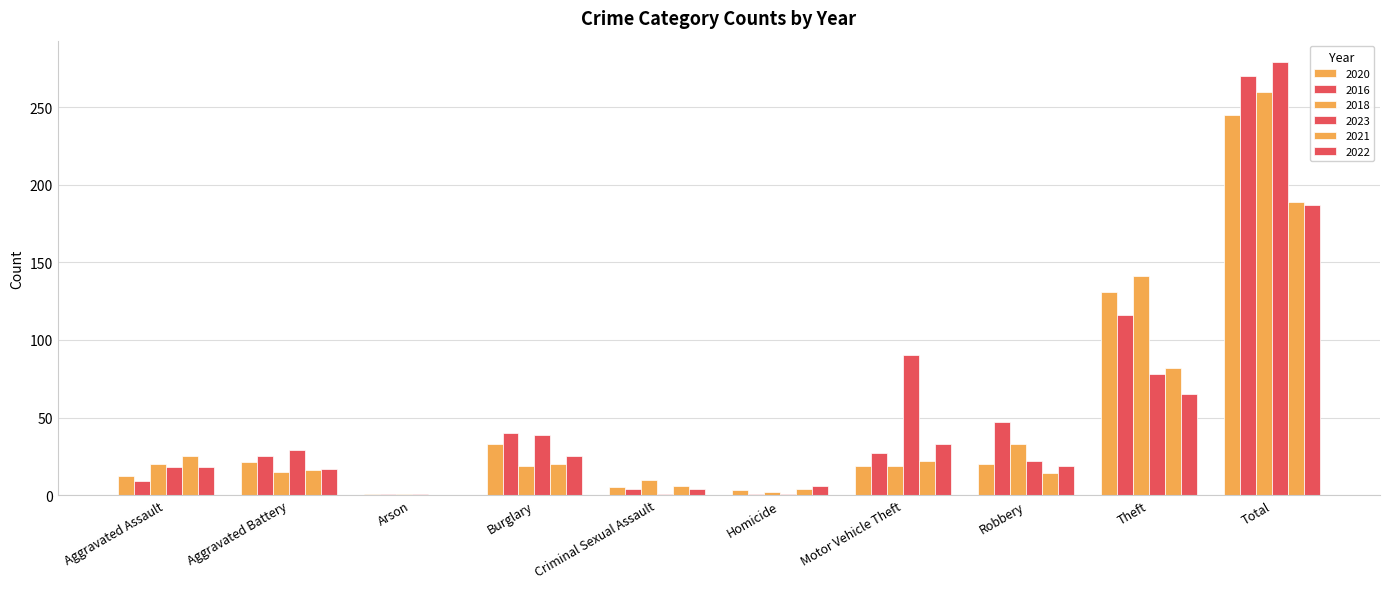

What is the value of the 2016 bar at the 3rd from the left?

1